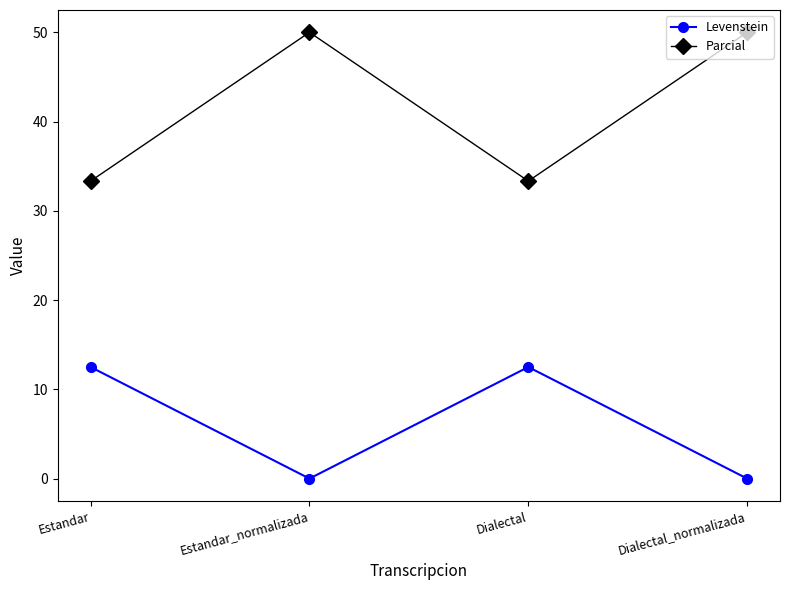

What is the label of the 4th point from the left?

Dialectal_normalizada